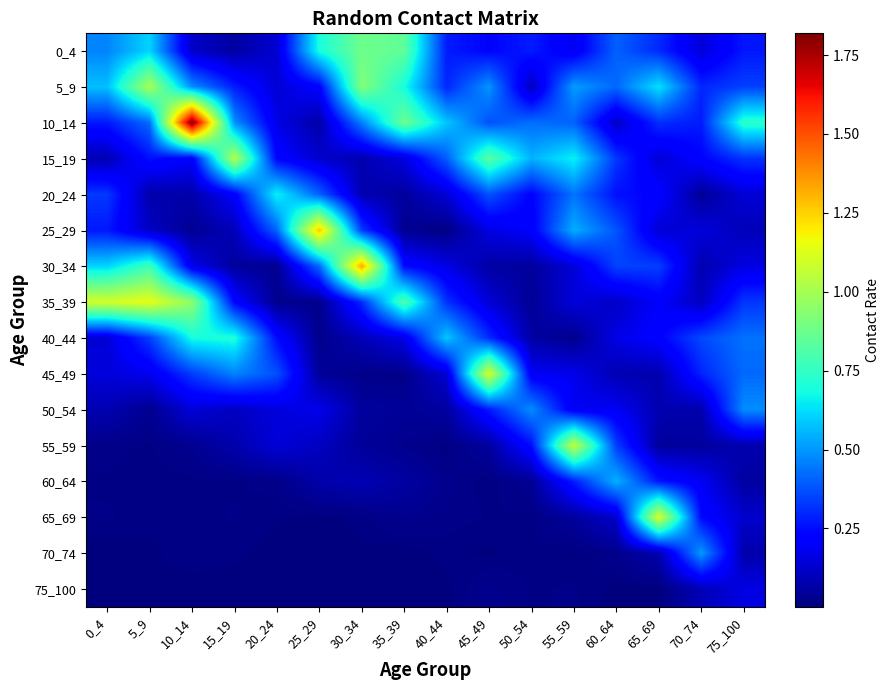

Which series has the widest spread of values?

10_14